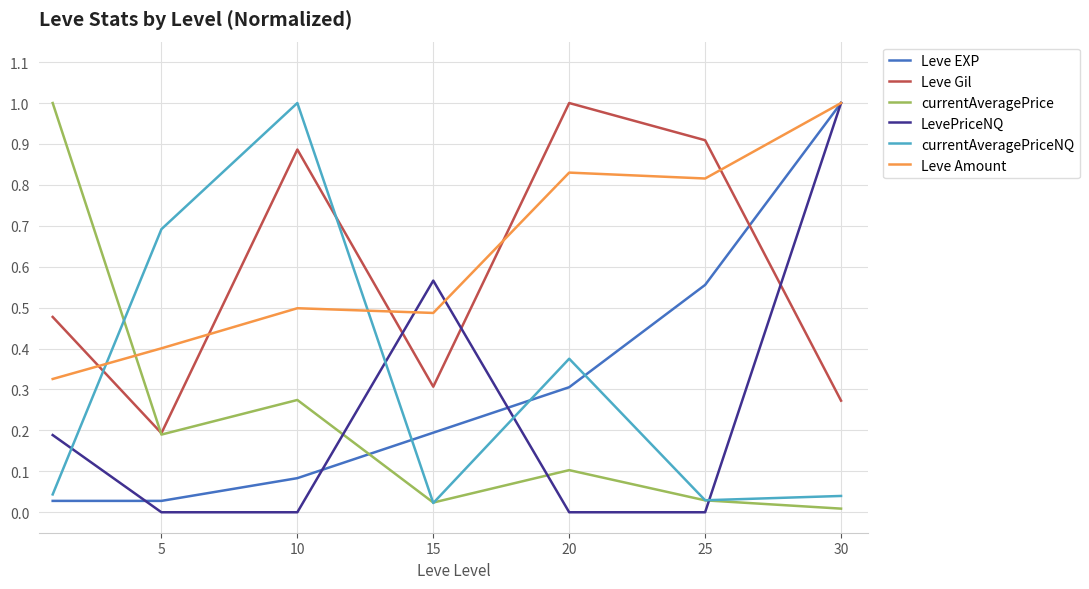

True or false: LevePriceNQ has more than 0 points higher than both neighbors.

True